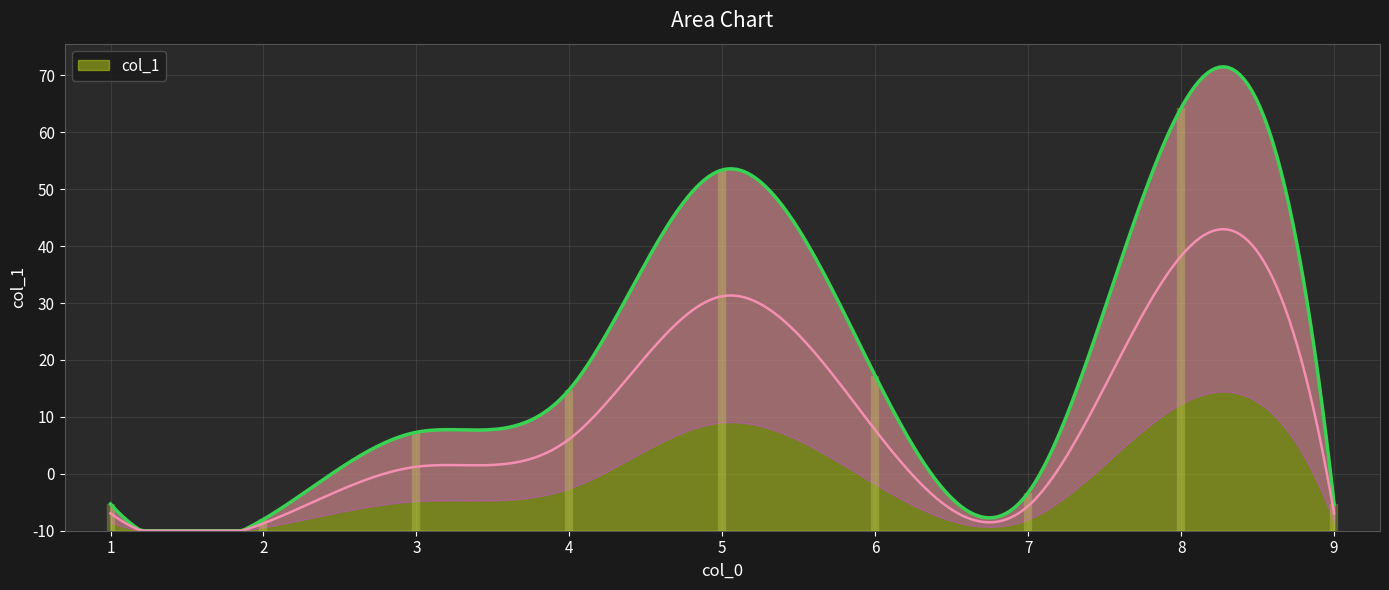

What is the difference between the values at 6 and 3?

2.7